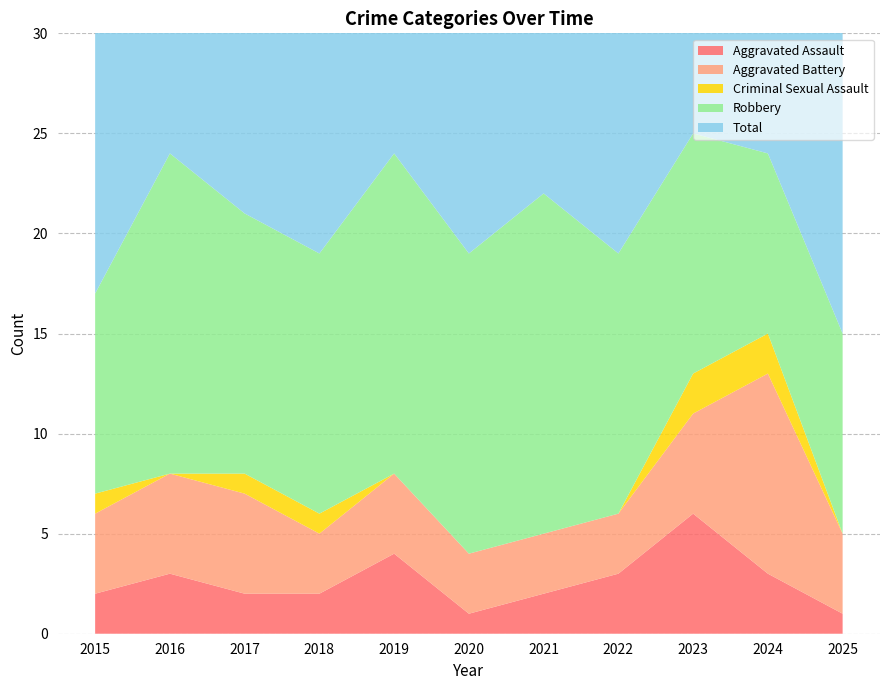

Reading left to right, what are all the values shown in this chart?

Aggravated Assault: 2015=2	2016=3	2017=2	2018=2	2019=4	2020=1	2021=2	2022=3	2023=6	2024=3	2025=1
Aggravated Battery: 2015=4	2016=5	2017=5	2018=3	2019=4	2020=3	2021=3	2022=3	2023=5	2024=10	2025=4
Criminal Sexual Assault: 2015=1	2016=0	2017=1	2018=1	2019=0	2020=0	2021=0	2022=0	2023=2	2024=2	2025=0
Robbery: 2015=10	2016=16	2017=13	2018=13	2019=16	2020=15	2021=17	2022=13	2023=12	2024=9	2025=10
Total: 2015=17	2016=24	2017=21	2018=19	2019=24	2020=19	2021=22	2022=19	2023=25	2024=24	2025=15